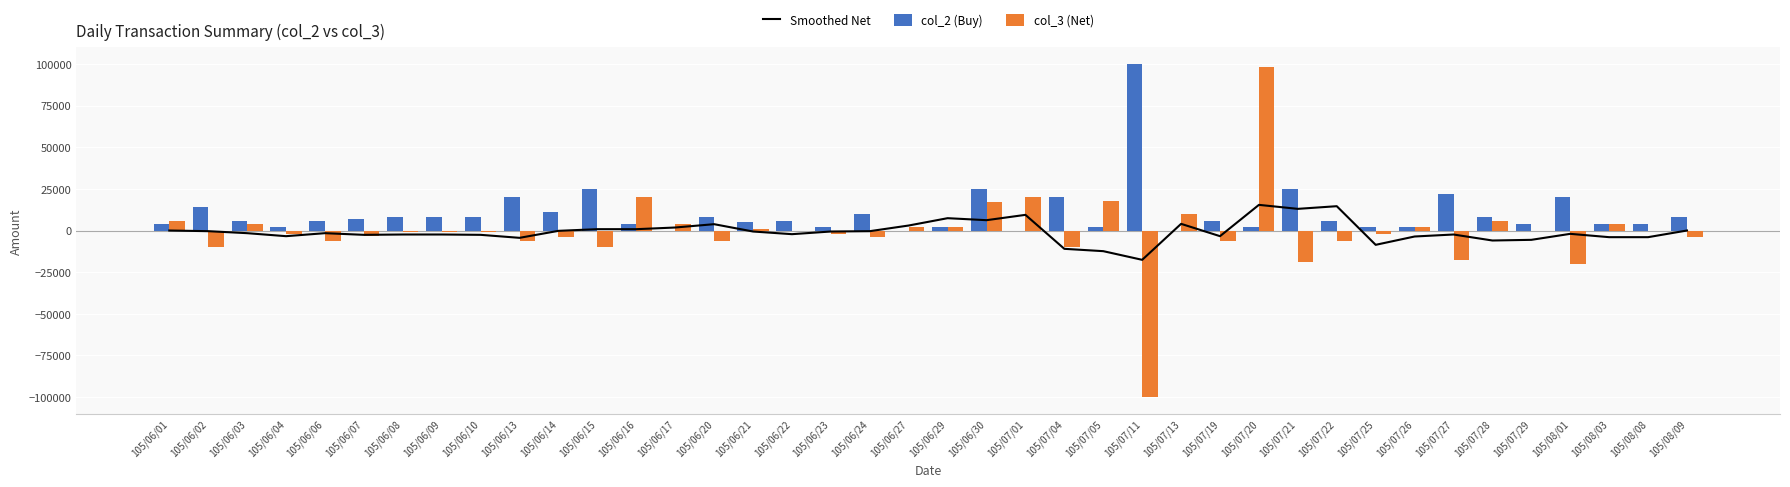

List the series in order of their peak value, highest first.

col_2 (Buy), col_3 (Net), Smoothed Net